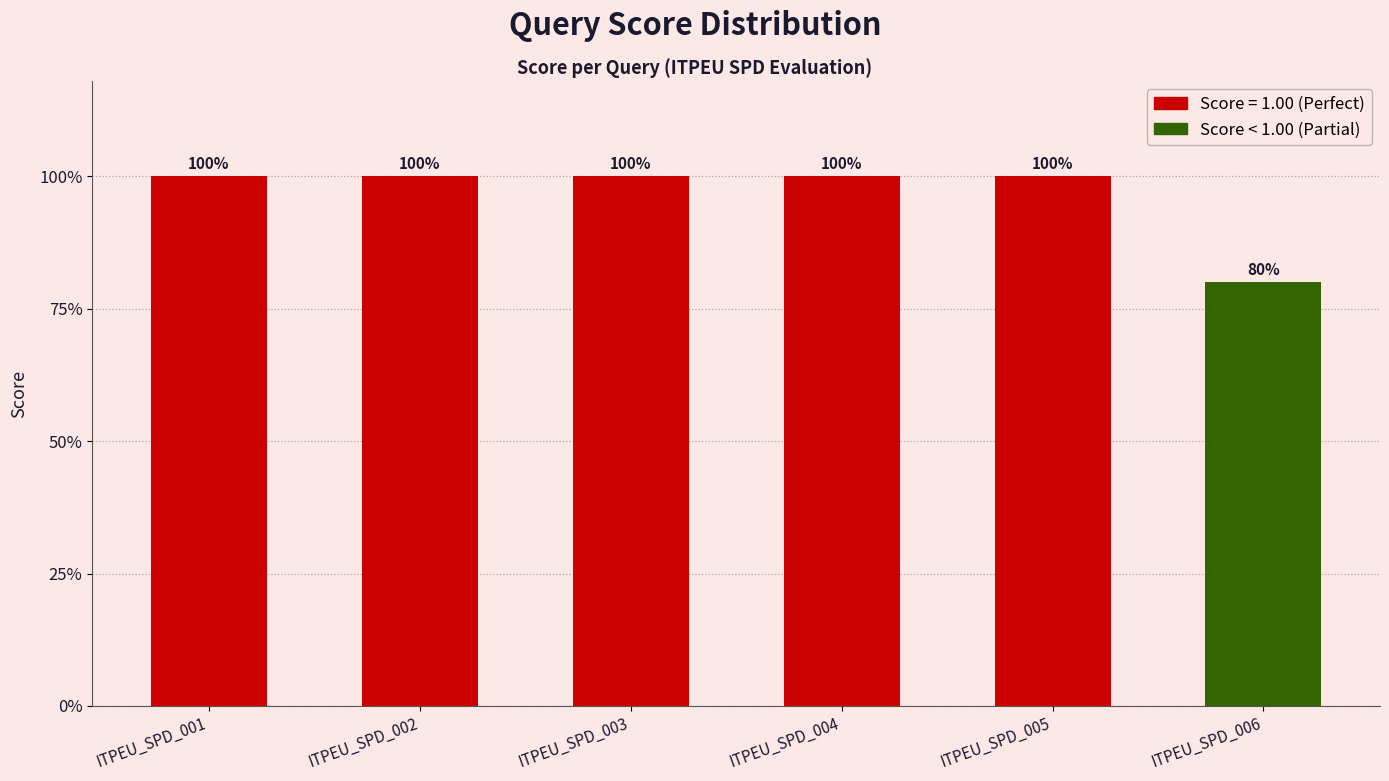

What is the smallest value displayed?

0.8